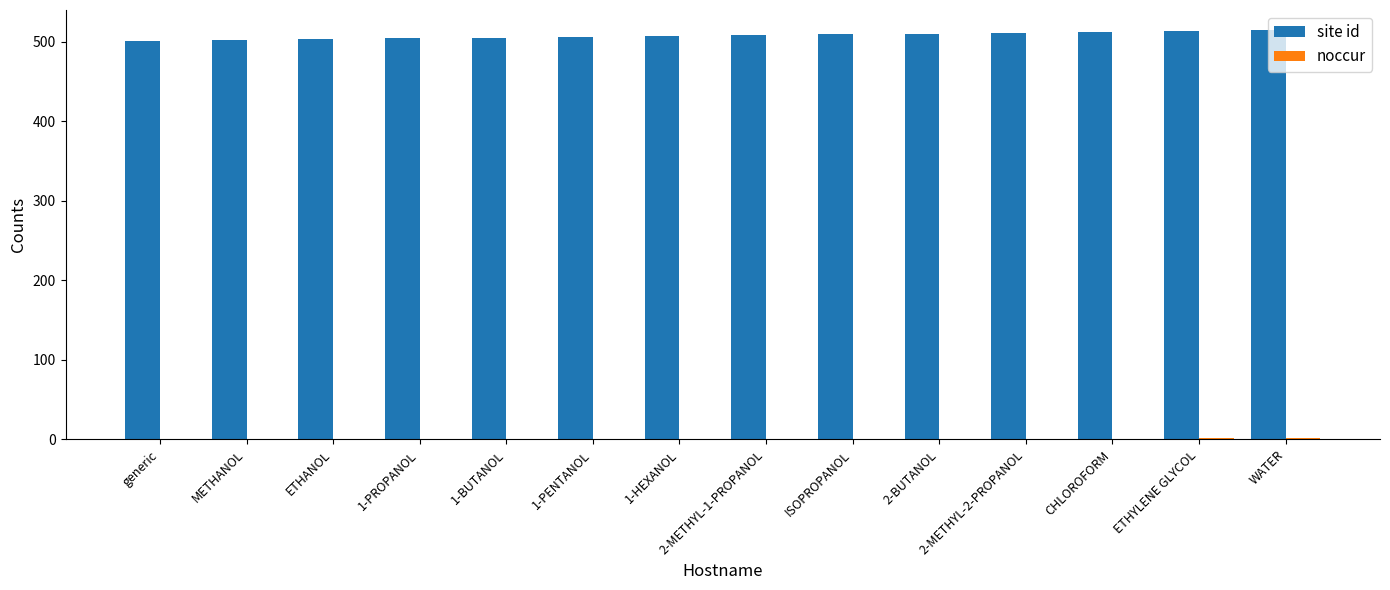

True or false: site id has a value of 512 at CHLOROFORM.

True